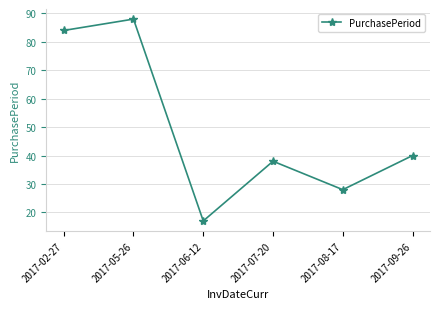

What is the sum of all values?

295